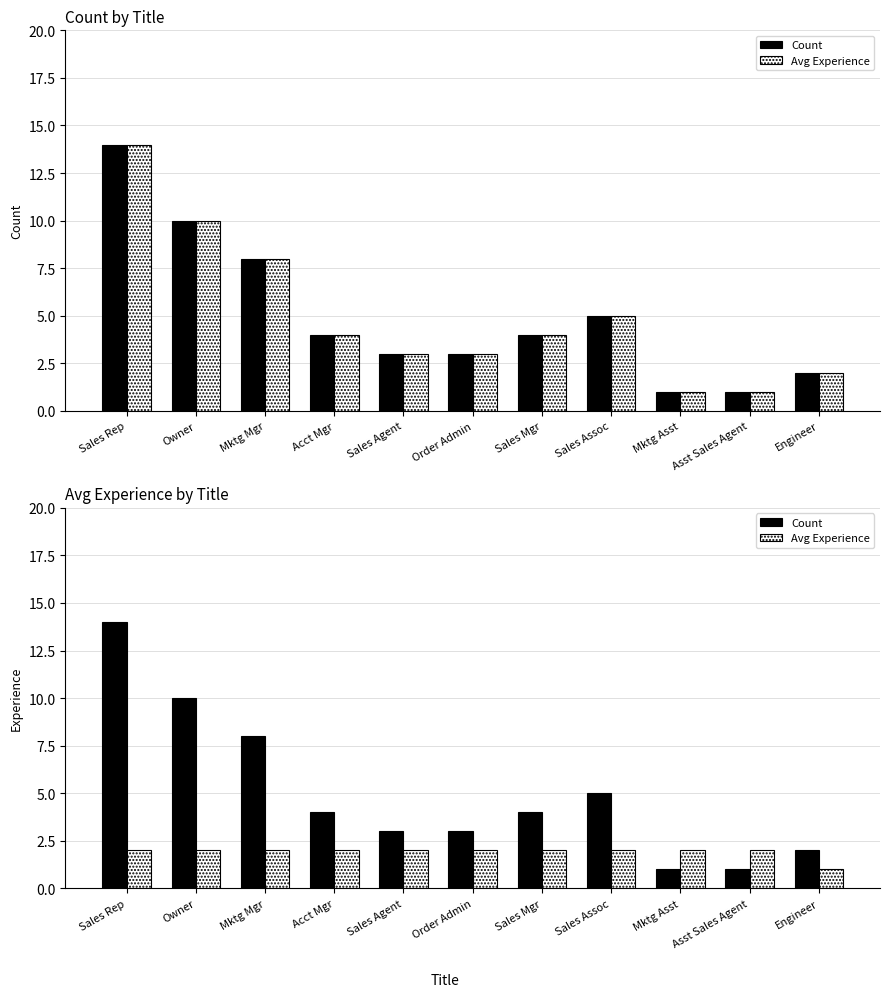

What is the label of the 9th bar from the left?

Mktg Asst